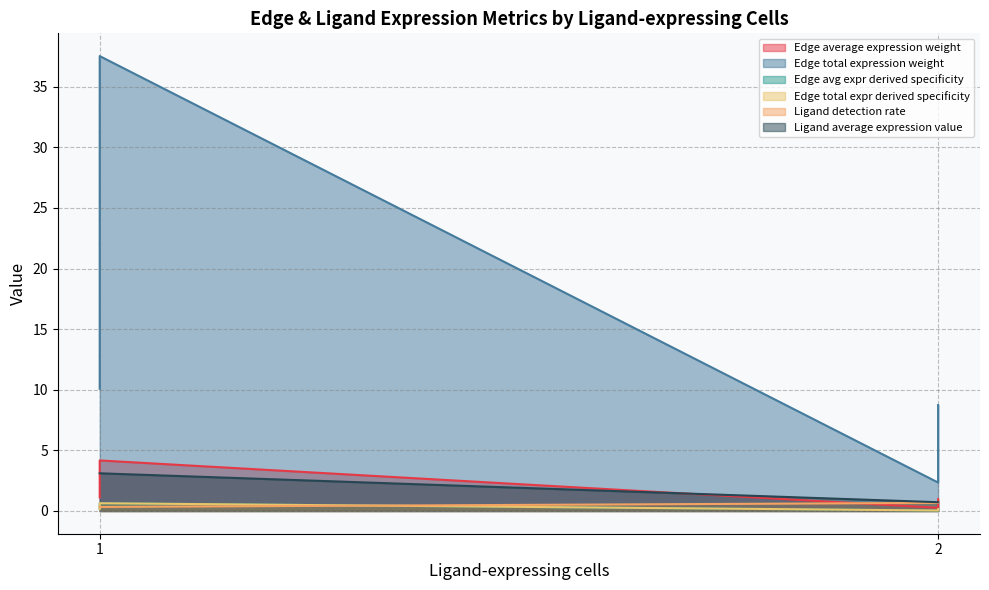

Which series has the largest total across all categories?

Edge total expression weight